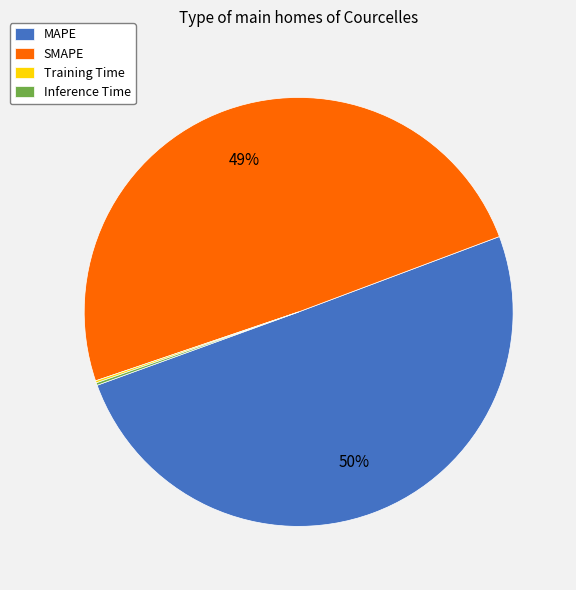

To the nearest percent, what portion does SMAPE represent?

49%